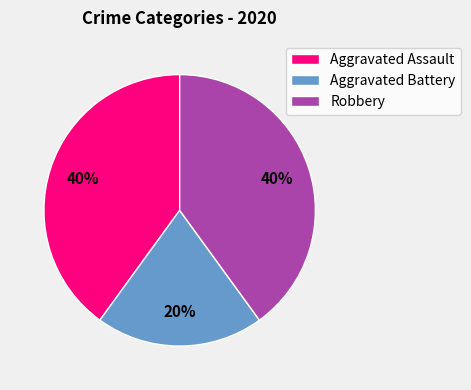

Does Aggravated Assault represent more than half of the total?

No